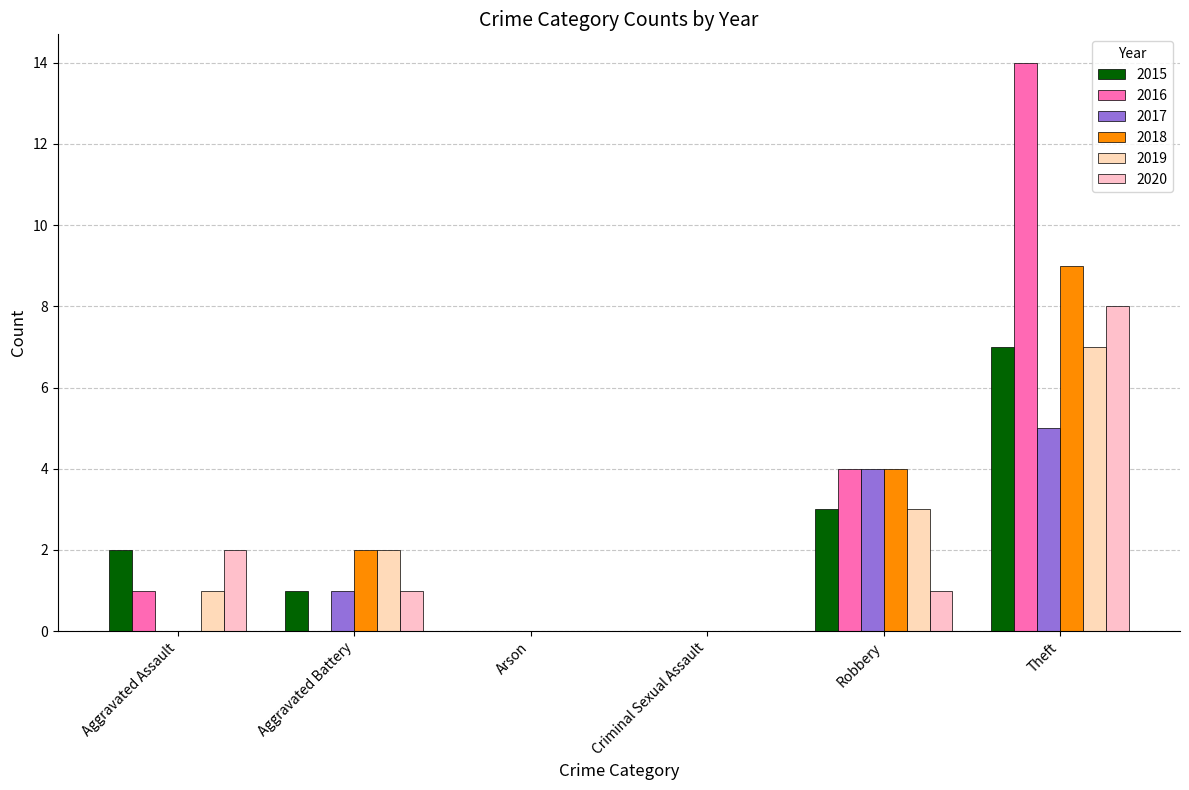

True or false: 2018 has a value of 0 at Aggravated Assault.

True